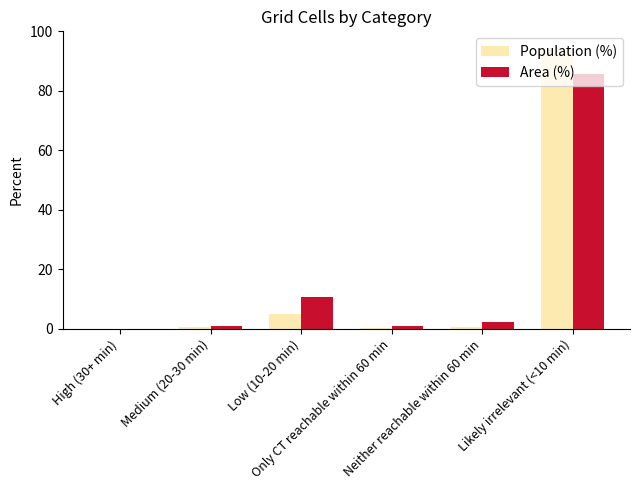

Is the value of Area (%) at Only CT reachable within 60 min greater than the value of Population (%) at Low (10-20 min)?

No